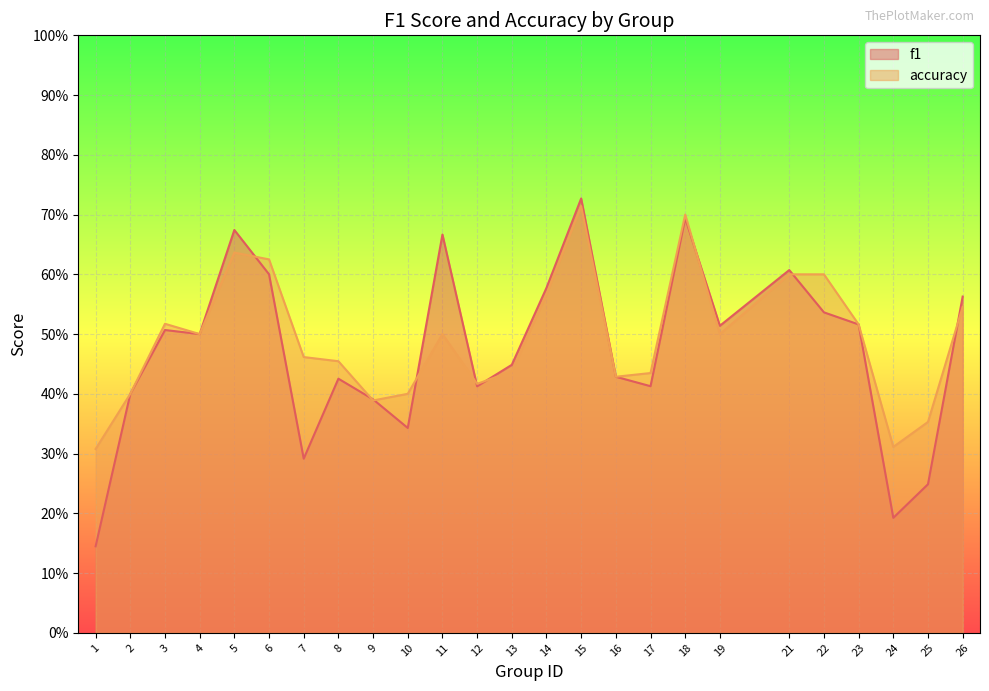

How many interior local valleys does the f1 series have?

7